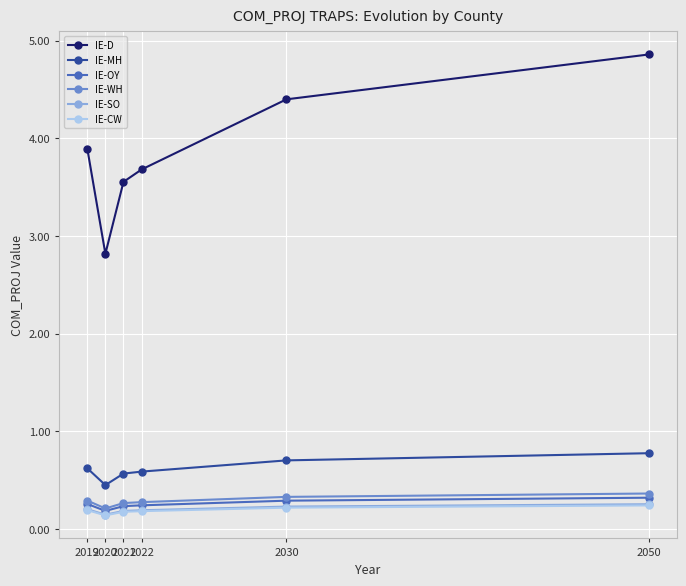

Which category has the lowest value in the IE-D series?

2020